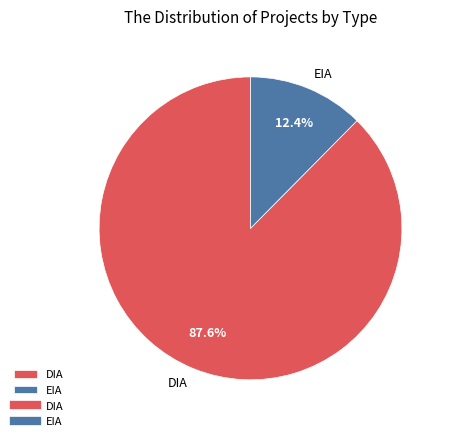

Which slice is the smallest?

EIA